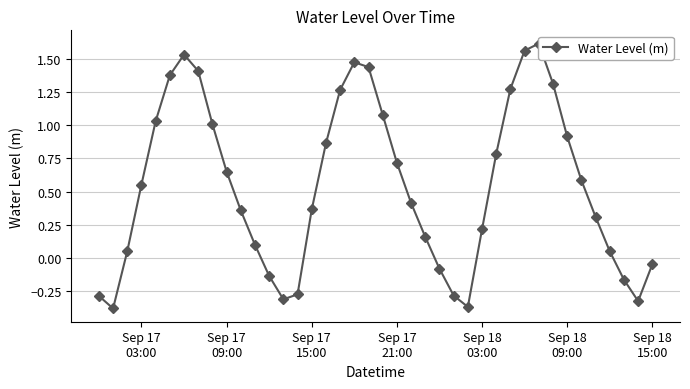

What is the maximum value shown in the chart?

1.6